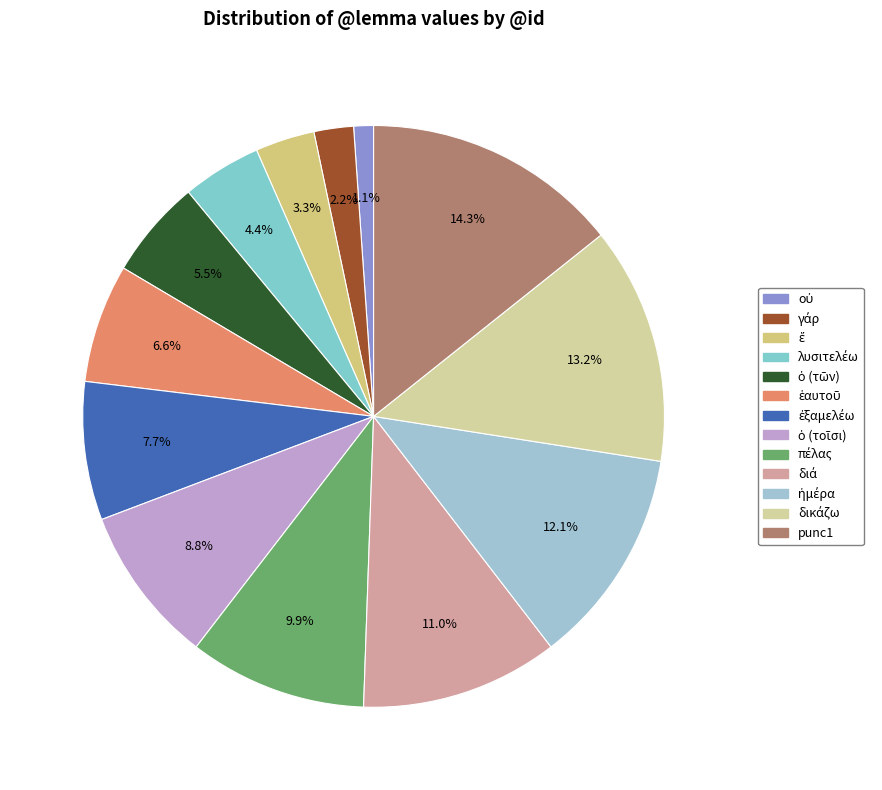

Which category has the smallest portion of the pie?

οὐ